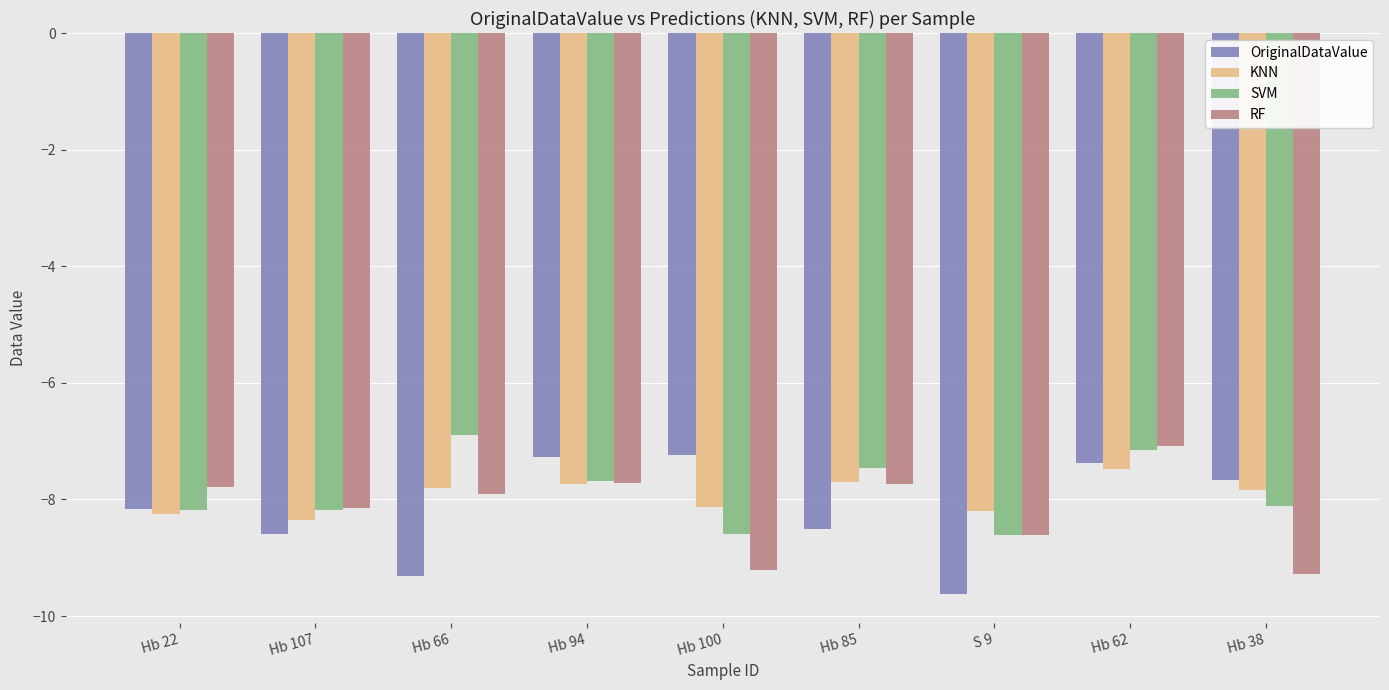

At which category does the chart reach its peak across all series?

Hb 66